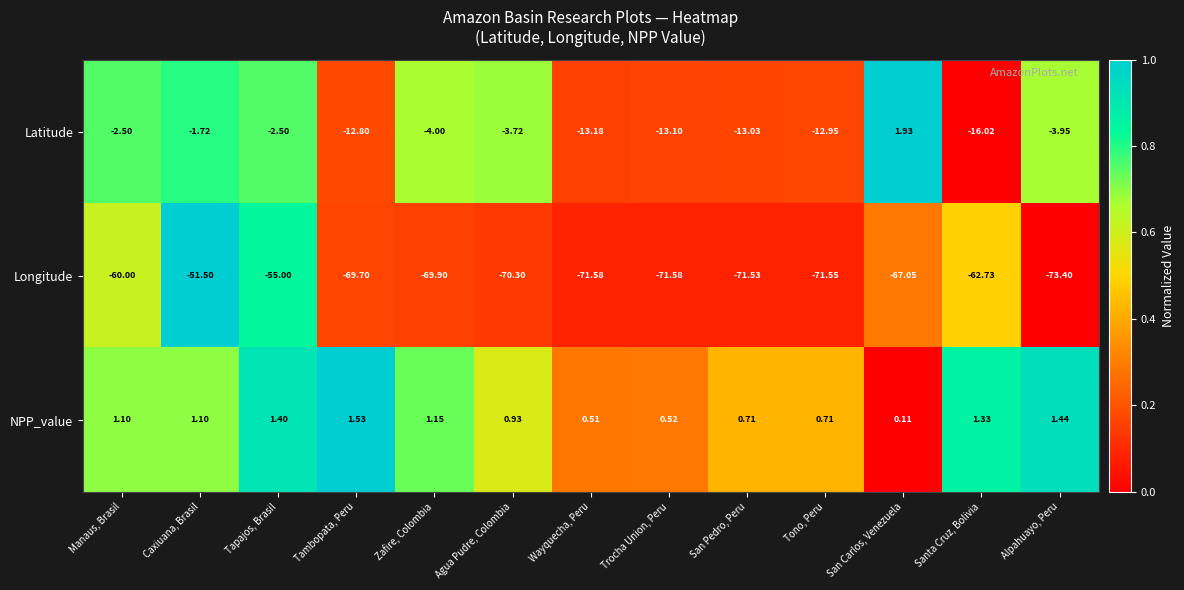

List the series in order of their peak value, highest first.

Latitude, NPP_value, Longitude